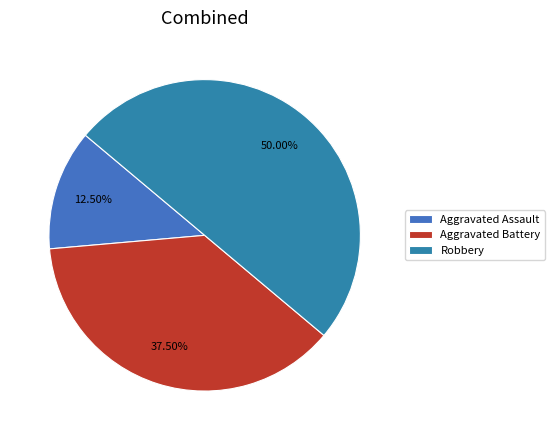

To the nearest percent, what percentage of the pie is Robbery?

50%